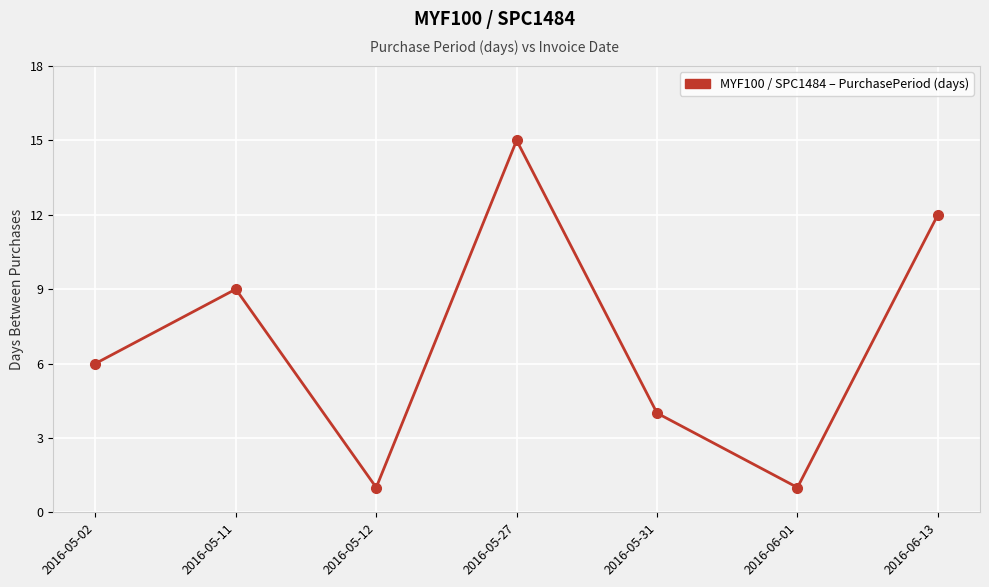

How many data points does each series have?

7